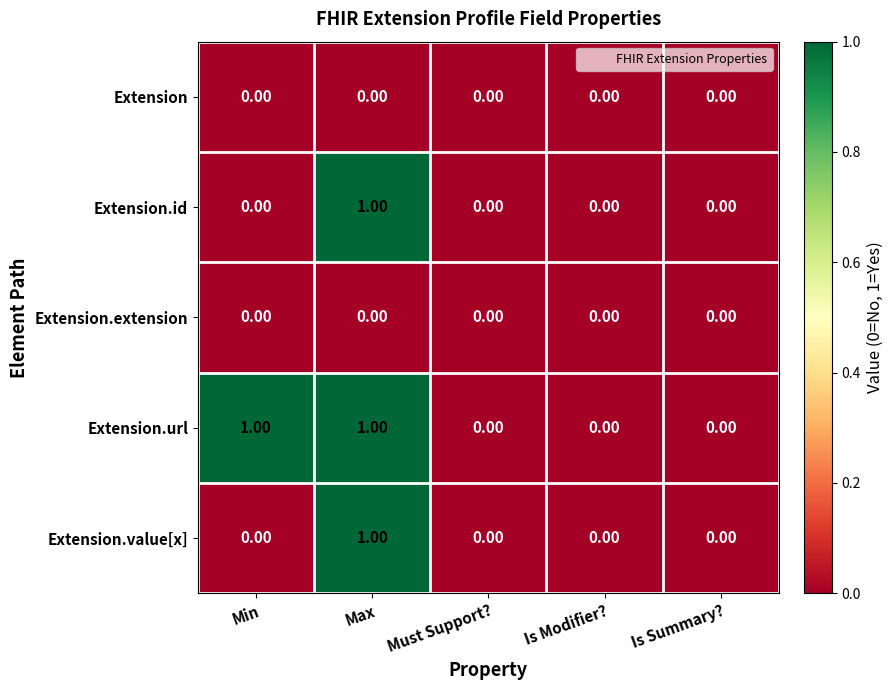

Which series has the largest total across all categories?

Extension.url